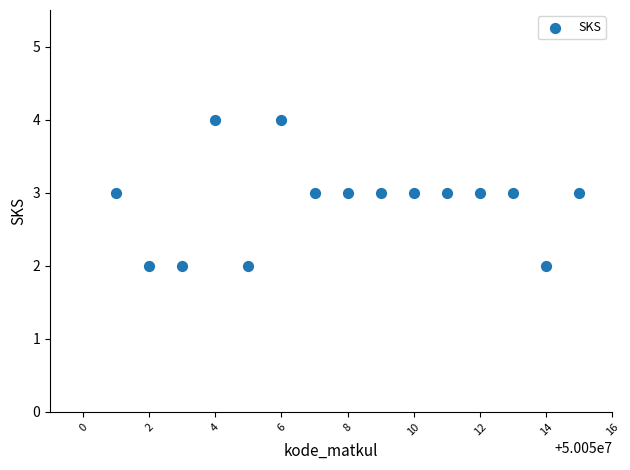

What is the range of X values (max minus min)?

14